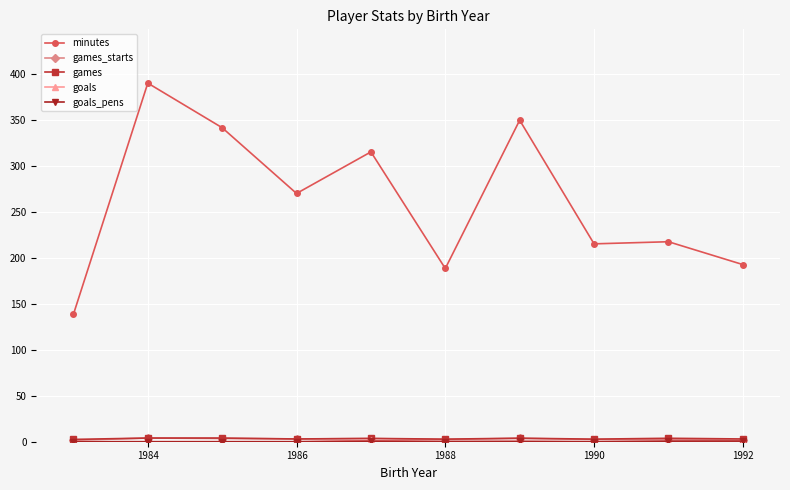

What is the value of the minutes point at the 6th from the left?

188.4